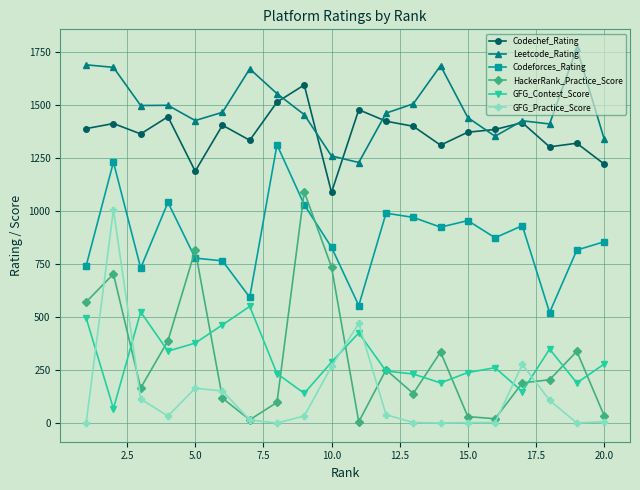

Which series has the widest spread of values?

HackerRank_Practice_Score